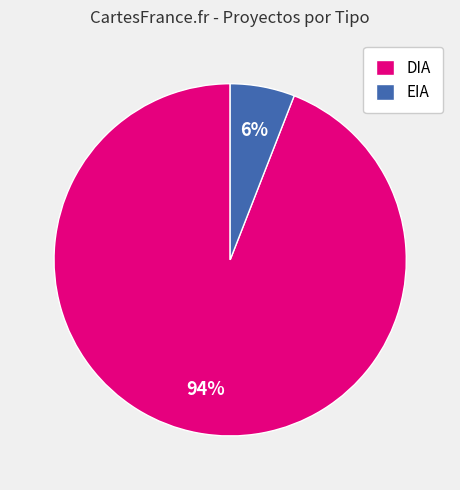

To the nearest percent, what is the difference between the EIA and DIA slice percentages?

88%